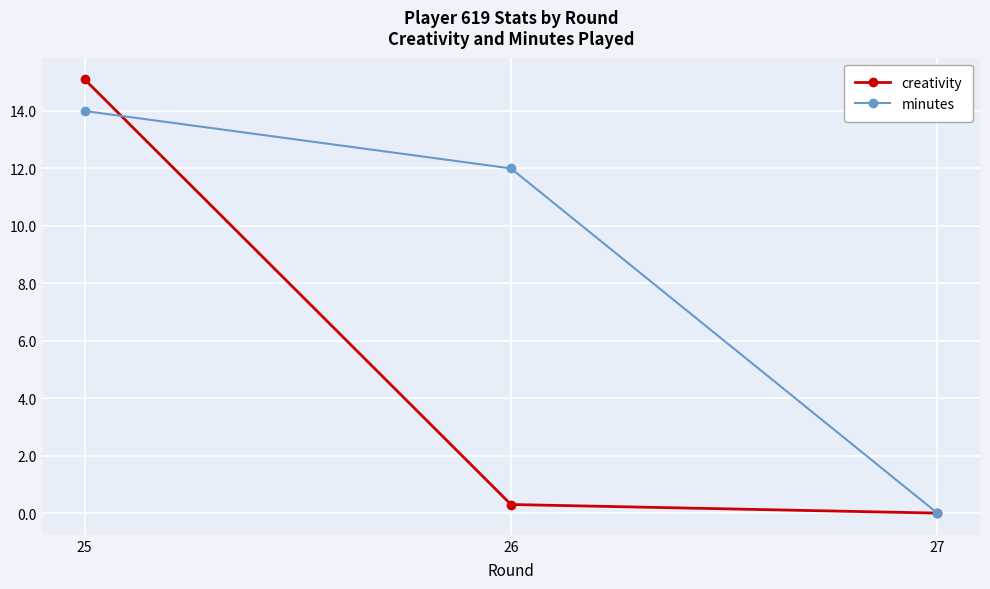

The value of minutes at 26 is 12.0. True or false?

True